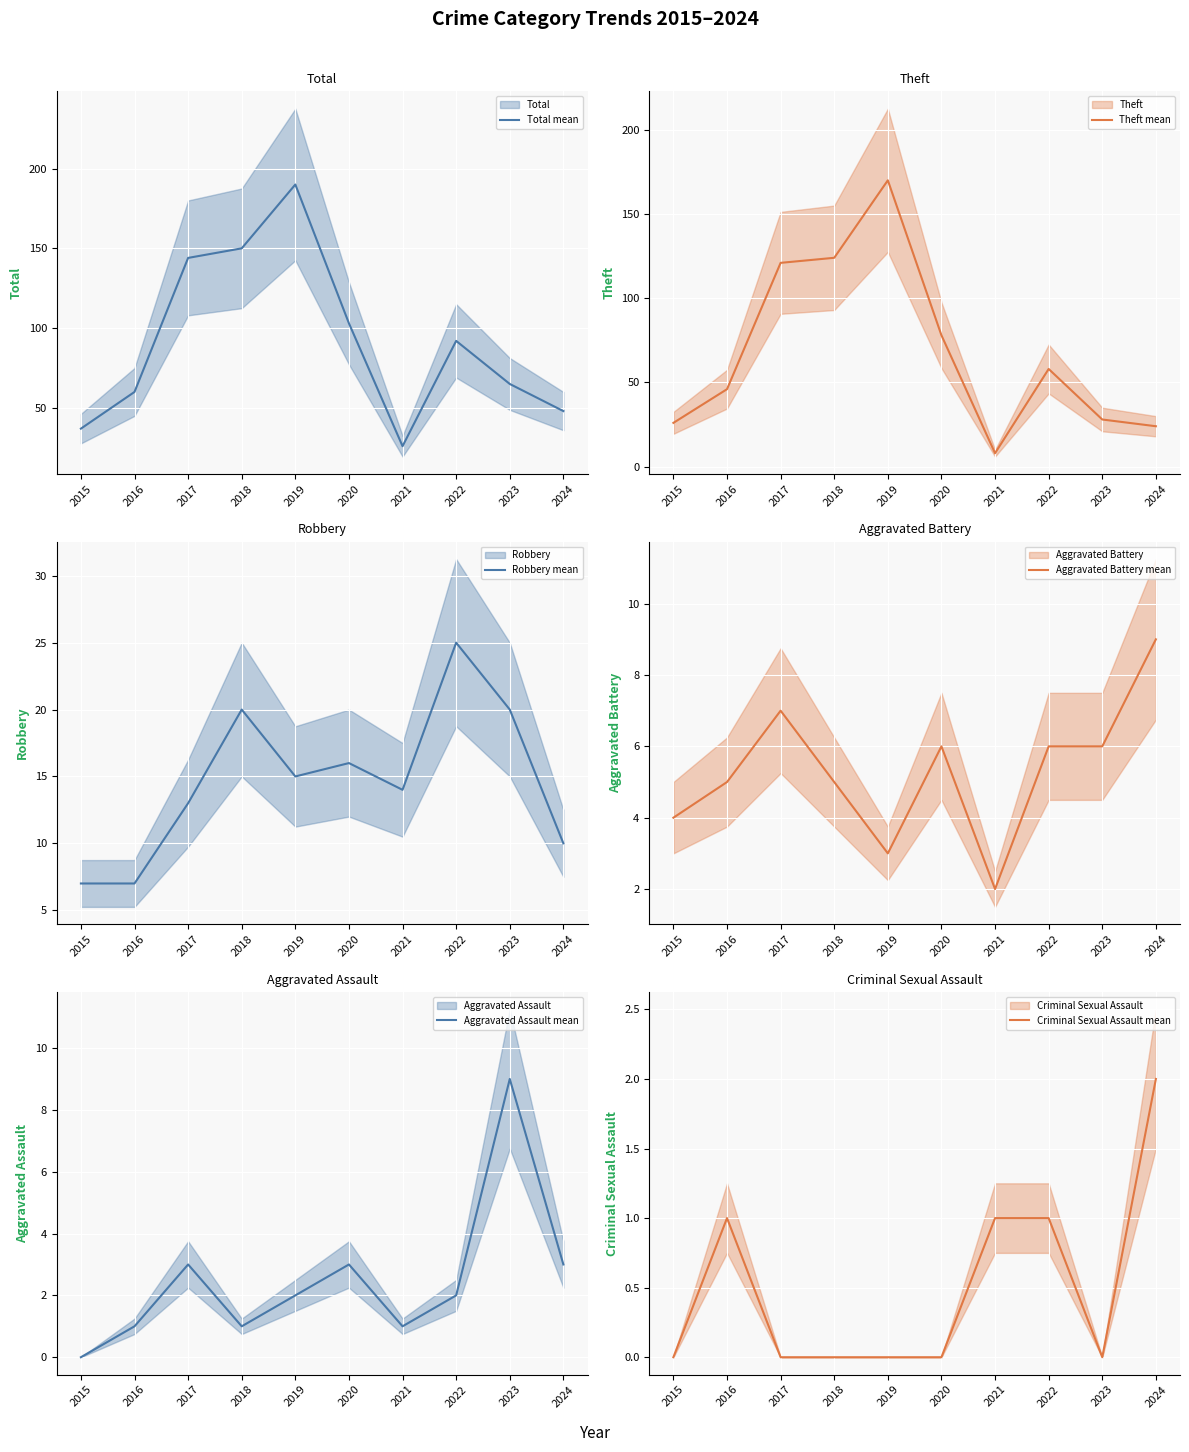

What is the sum of the Aggravated Assault mean values at 2018 and 2020?

4